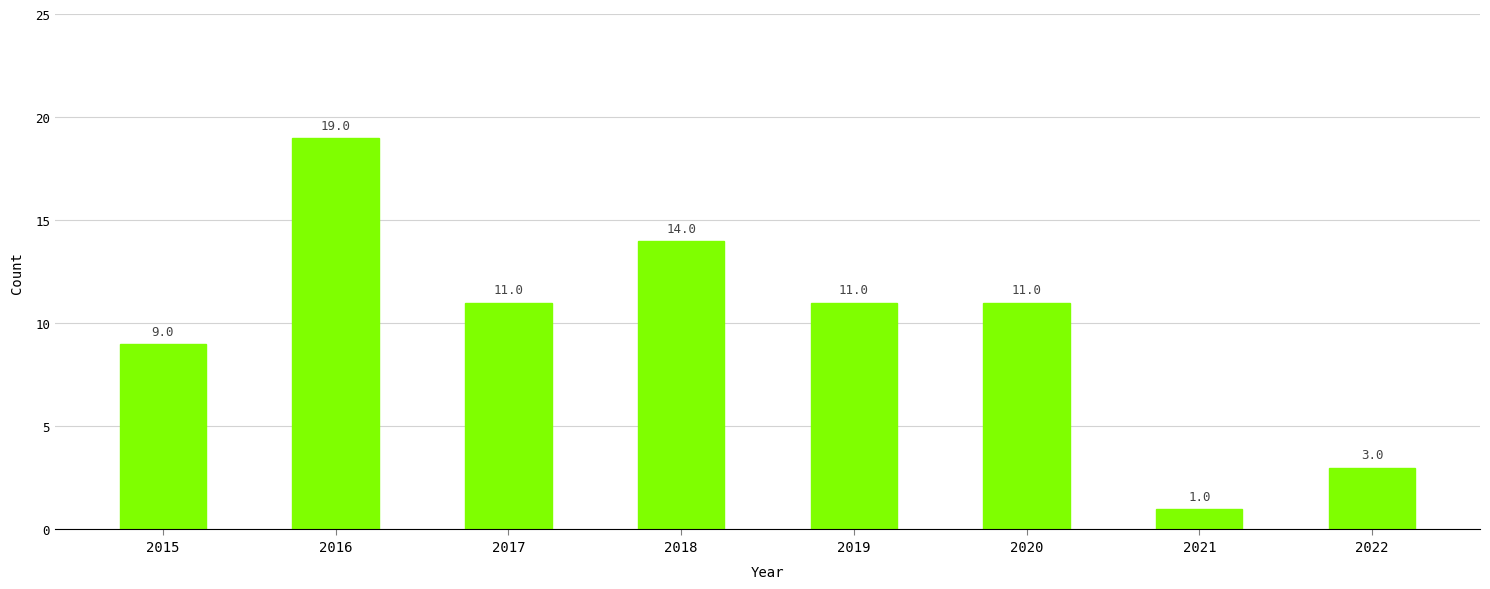

What is the change in value from 2015 to 2018?

+5